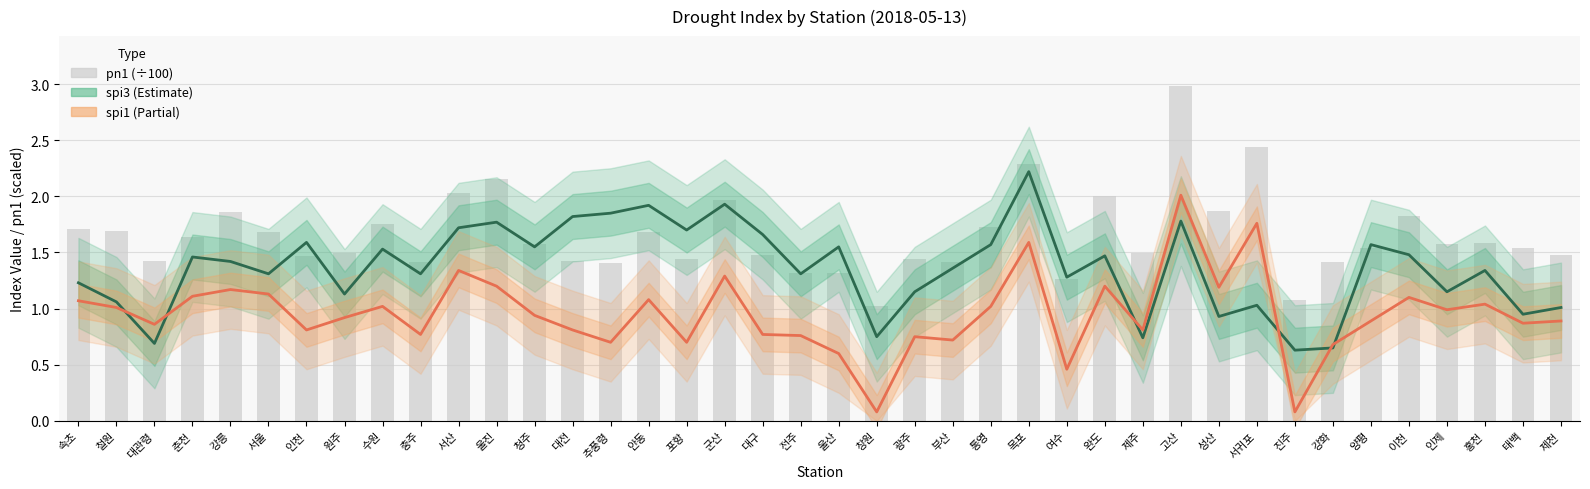

What is the difference between the spi3 values at 통영 and 창원?

0.8